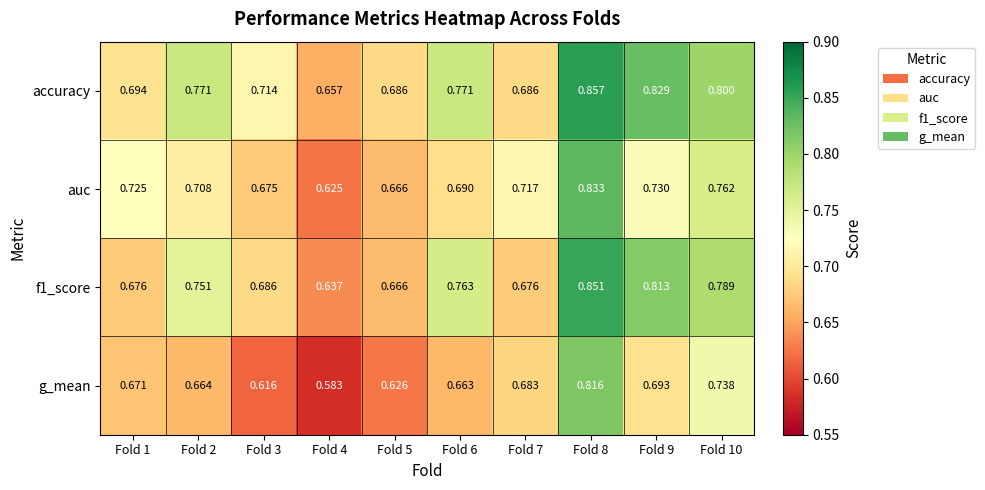

Which series changed the most between Fold 4 and Fold 8?

g_mean